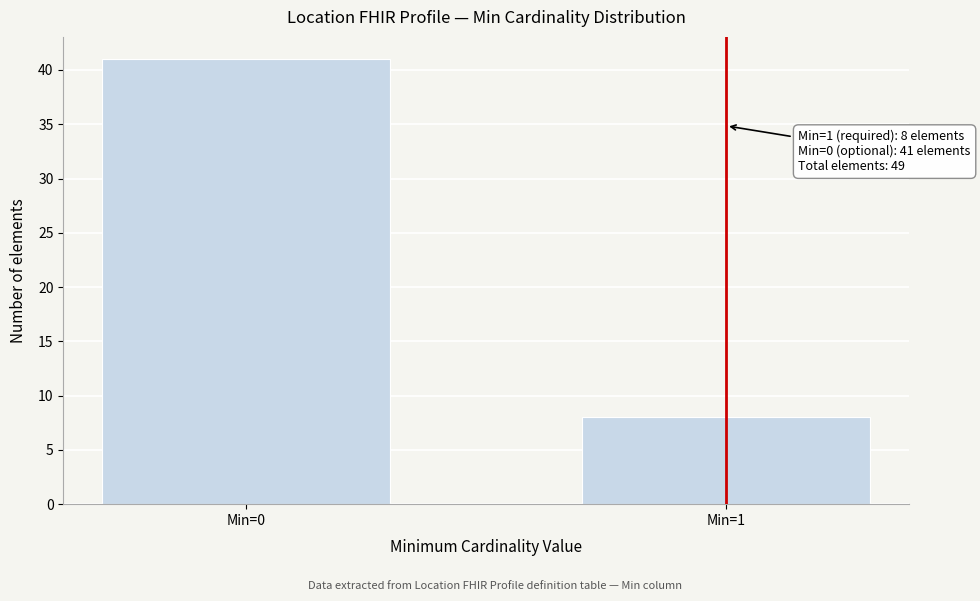

Reading left to right, what are all the values shown in this chart?

41	8